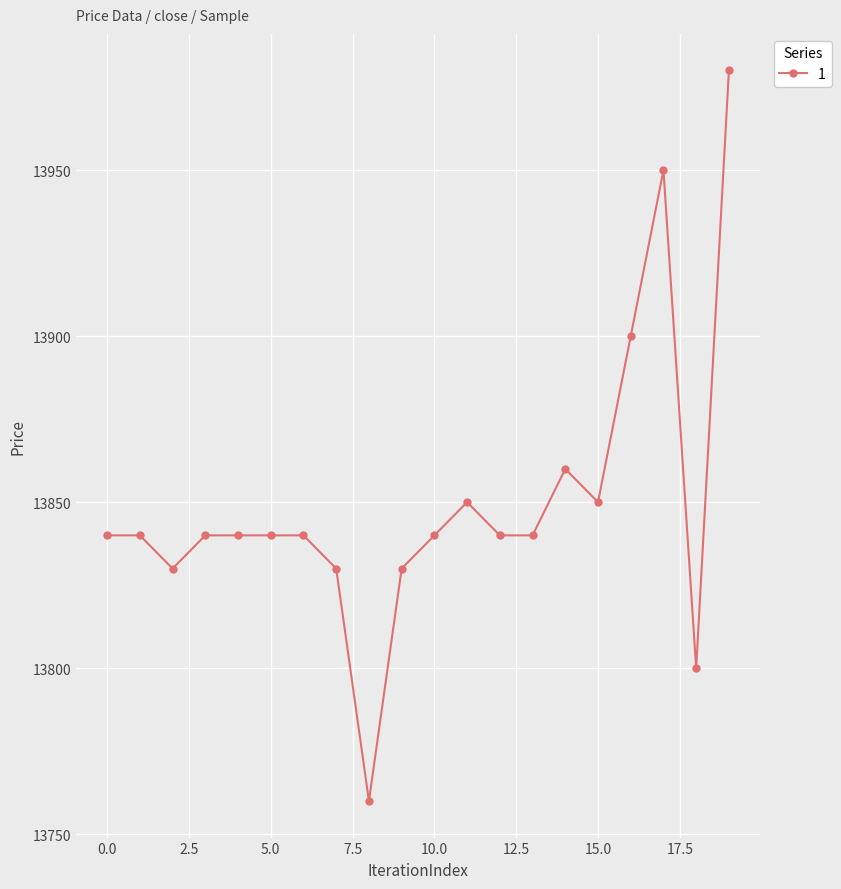

True or false: the data has more than 2 interior local peaks.

True